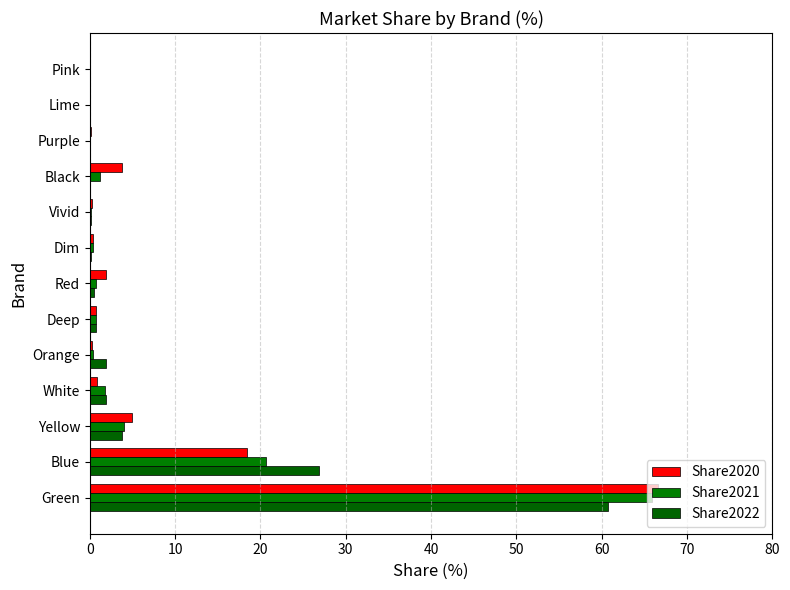

Count the number of data series in this chart.

3